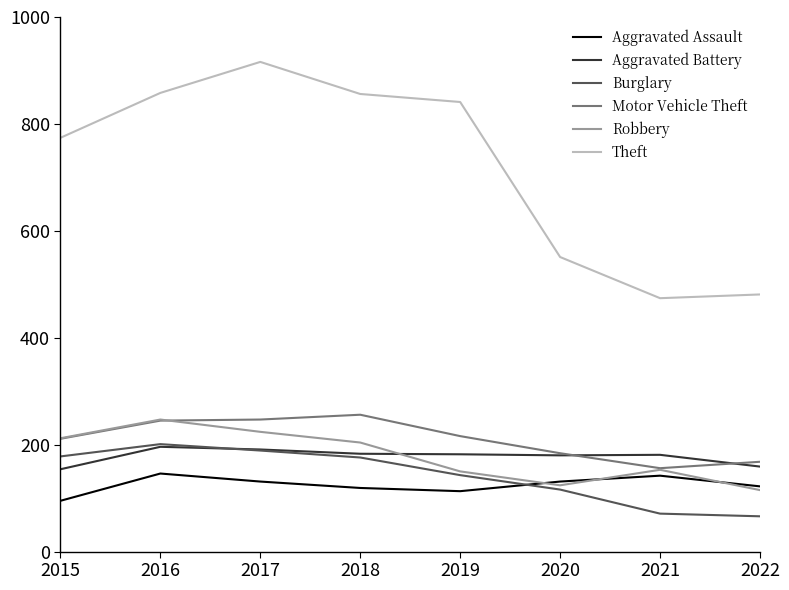

True or false: Aggravated Battery and Aggravated Assault intersect in this chart.

False